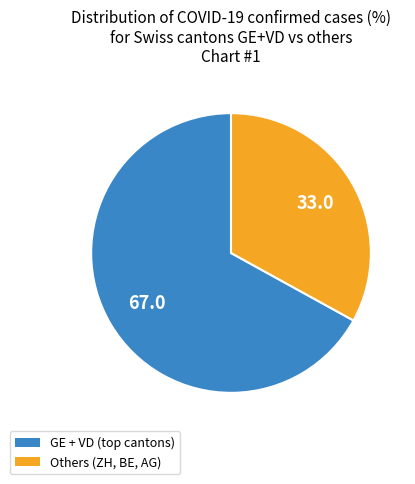

Is there any slice that represents more than half of the pie?

Yes